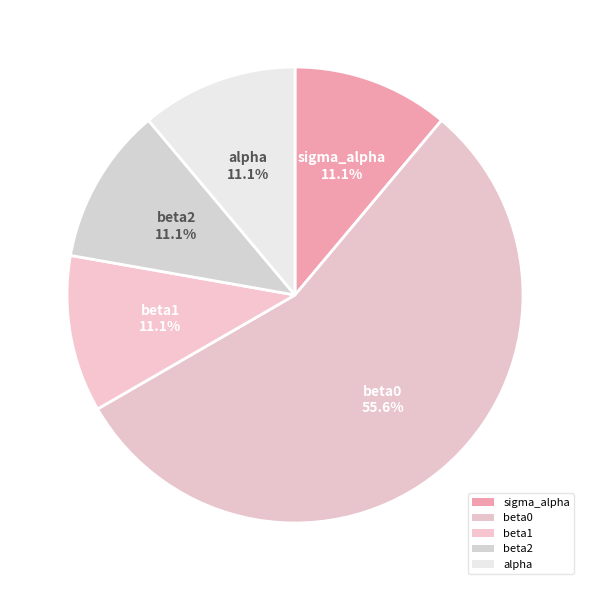

How many slices are in this pie chart?

5